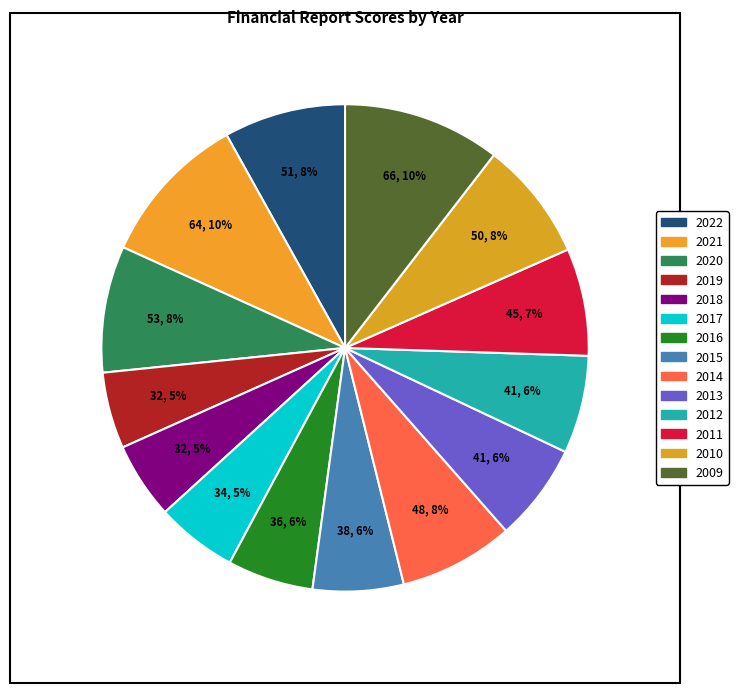

How many slices are in this pie chart?

14